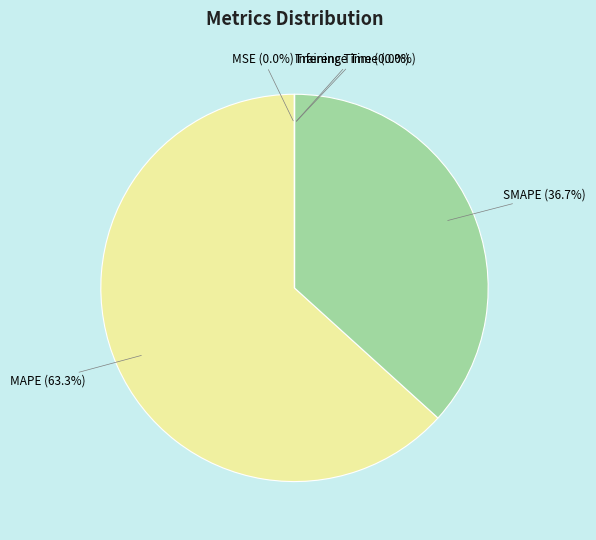

To the nearest percent, what is the average slice percentage?

20%